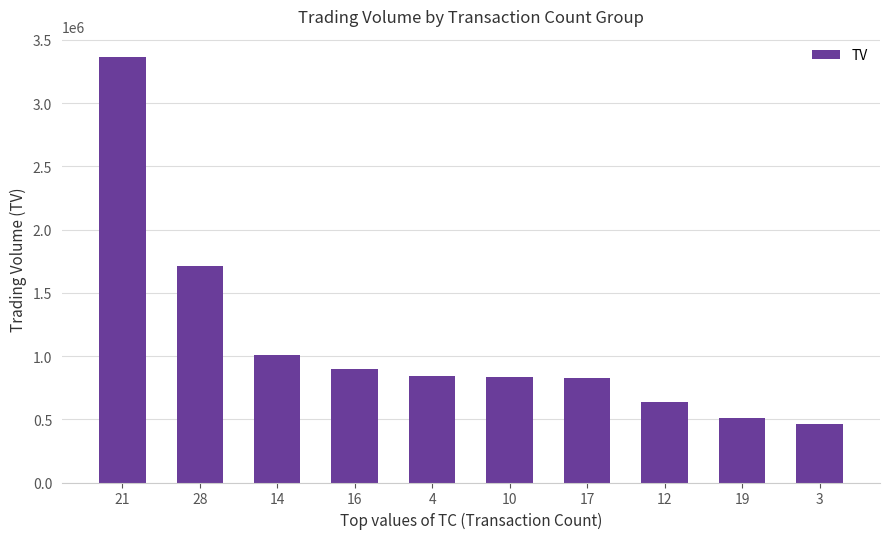

What is the greatest value displayed?

3364000